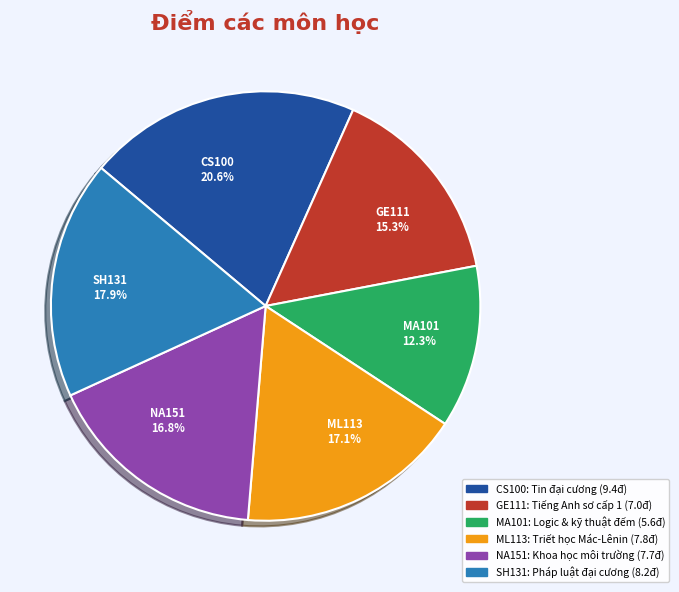

What portion of the pie excludes MA101?

87.7%